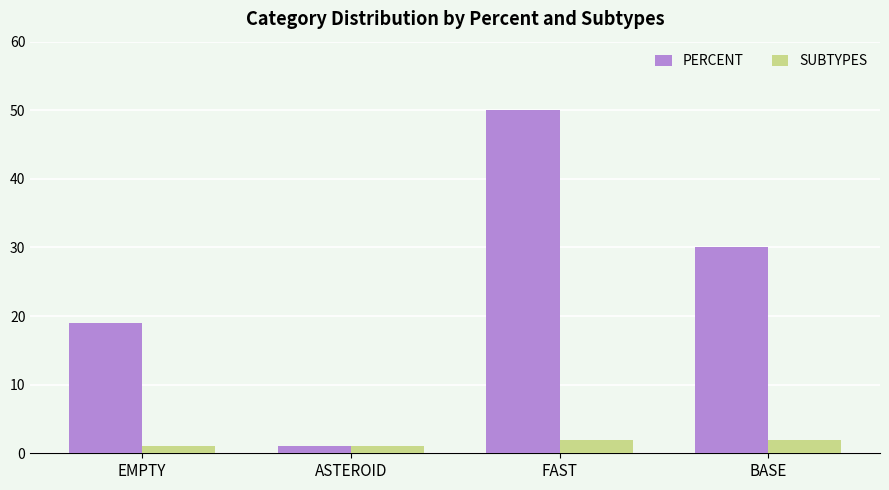

Count the PERCENT values in the range 19 to 50.

3